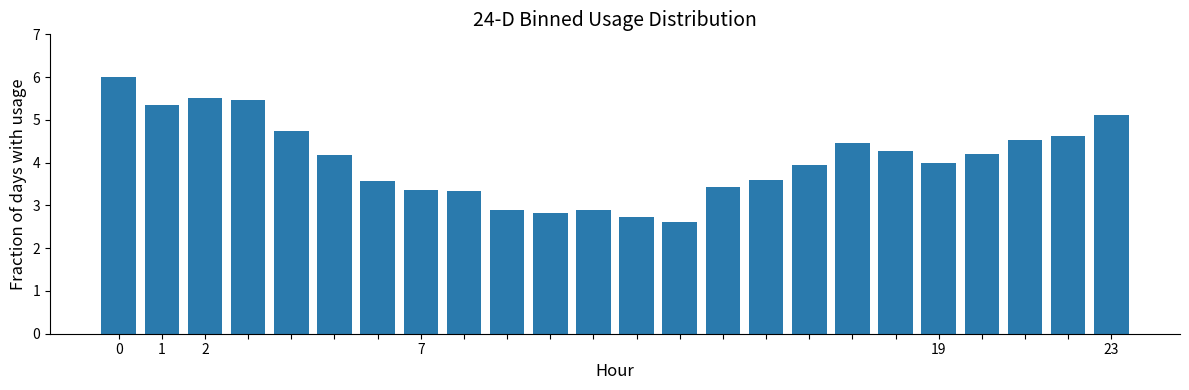

What is the smallest value displayed?

2.6